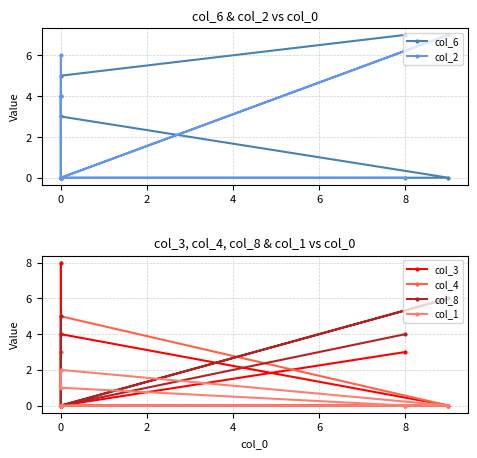

The col_3 series shows 12 at 0. True or false?

False